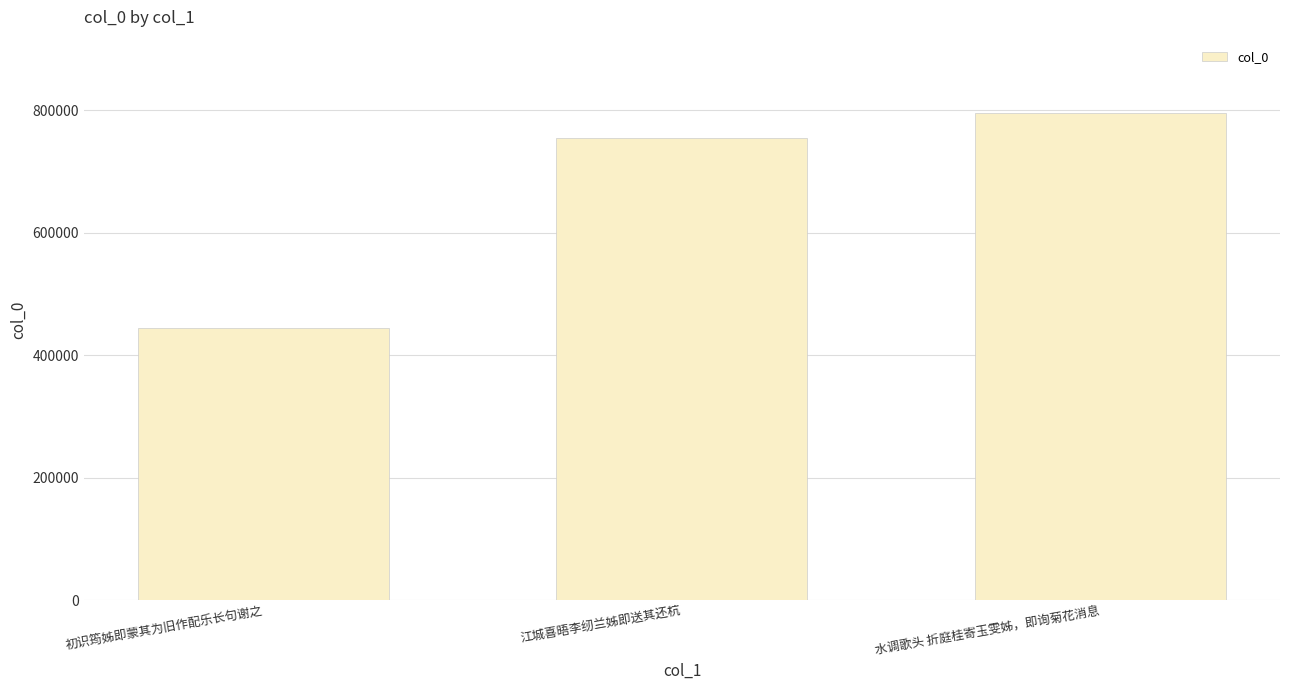

Rank the categories by value from lowest to highest.

初识筠姊即蒙其为旧作配乐长句谢之, 江城喜晤李纫兰姊即送其还杭, 水调歌头 折庭桂寄玉雯姊，即询菊花消息